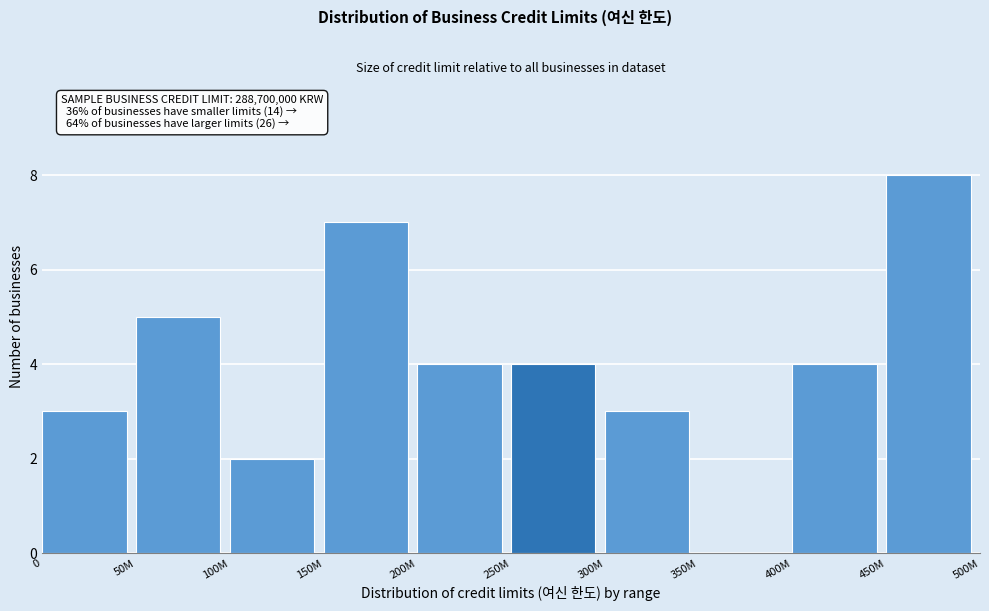

Reading right to left, transcribe all the data shown in this chart.

450M=8	400M=4	350M=0	300M=3	250M=4	200M=4	150M=7	100M=2	50M=5	0=3